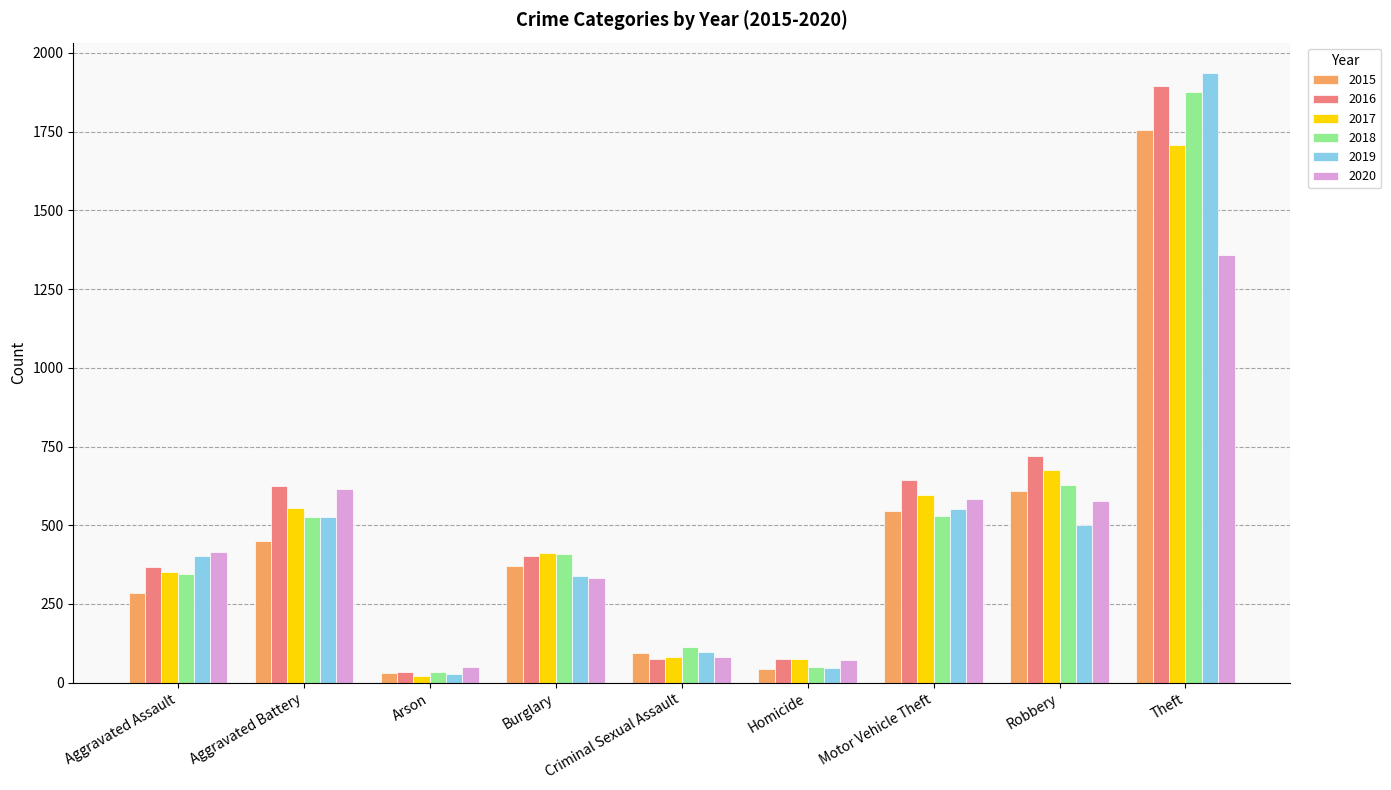

Between Aggravated Assault and Criminal Sexual Assault, which series saw the biggest shift?

2020